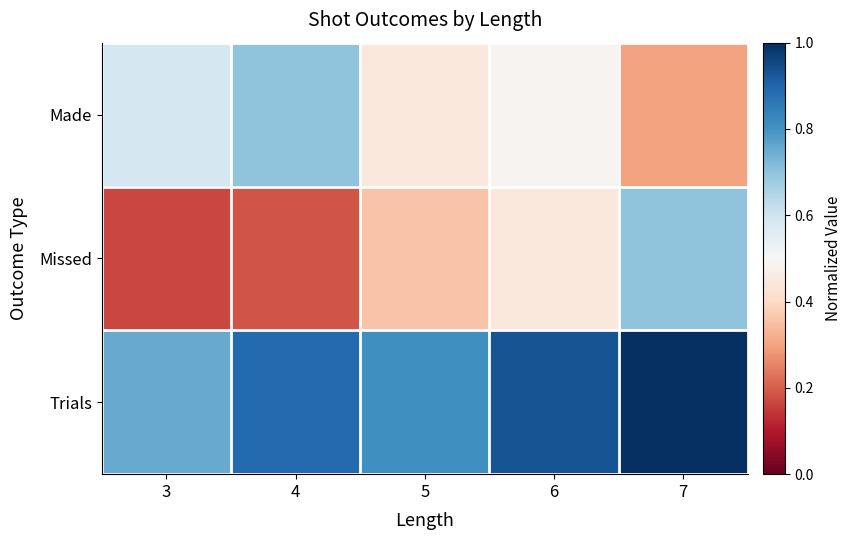

At which category is the sum across all series the highest?

7